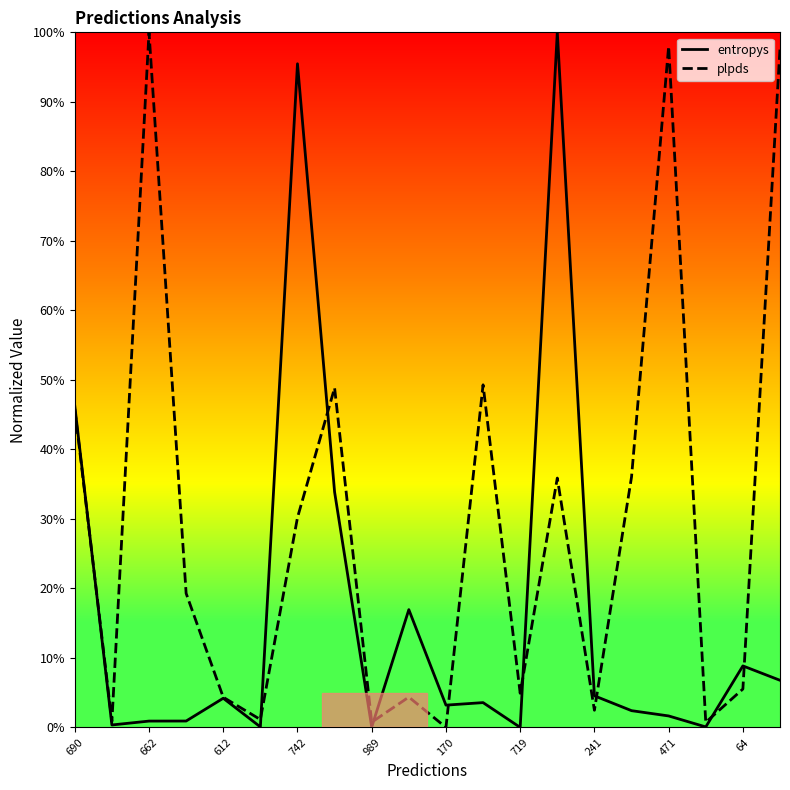

What is the maximum value shown in the chart?

1.0